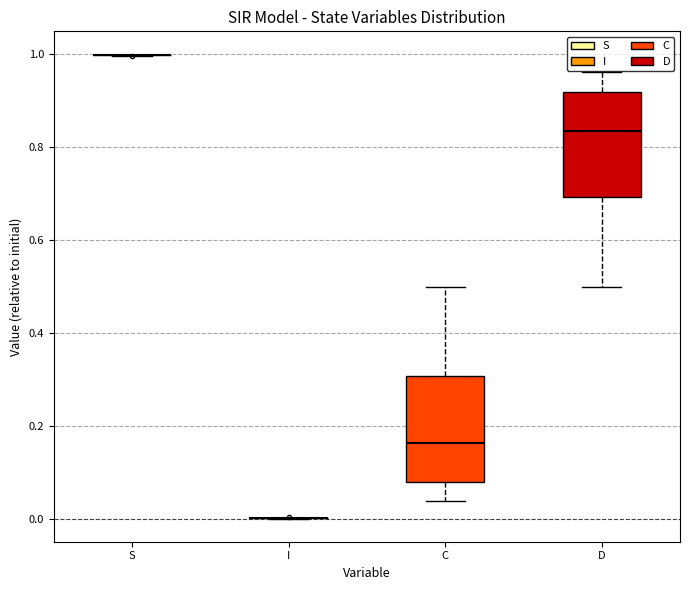

Reading left to right, read every box against the y-axis: the position of its median line, the range the box covers, and the ends of its whiskers. The values are not printed on the chart, so give them approximately, as read against the axis.

S: box collapsed to a line at 1.00, whiskers 1.00 to 1.00
I: box collapsed to a line at 0.00, whiskers 0.00 to 0.00
C: median 0.16, box 0.08 to 0.30, whiskers 0.04 to 0.50
D: median 0.84, box 0.70 to 0.92, whiskers 0.50 to 0.96